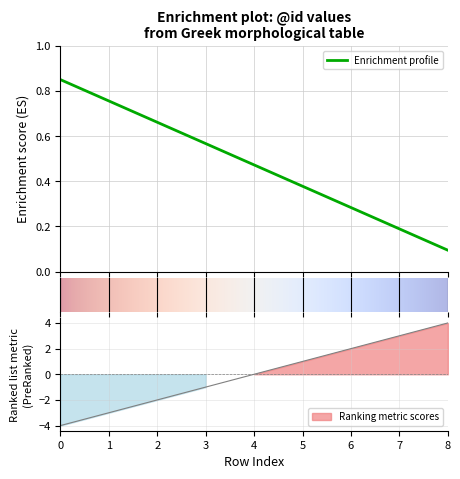

At which category does the chart reach its minimum across all series?

8